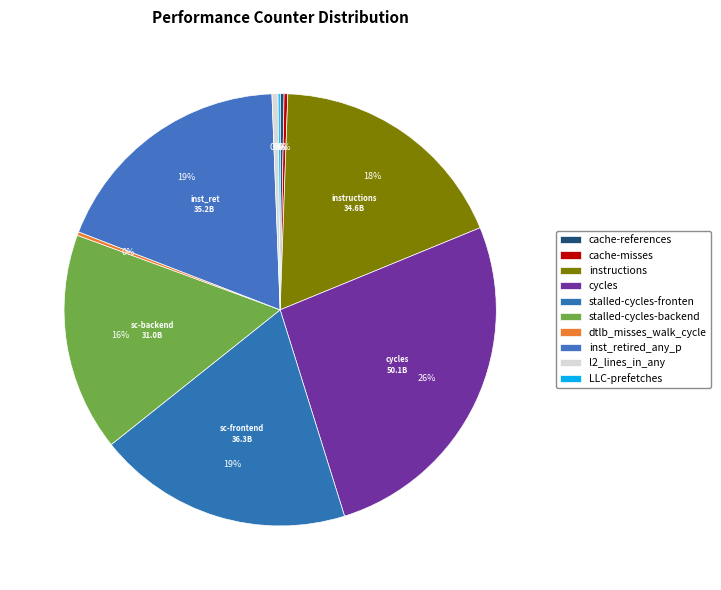

To the nearest percent, what is the combined percentage of cache-misses and inst_retired_any_p?

19%